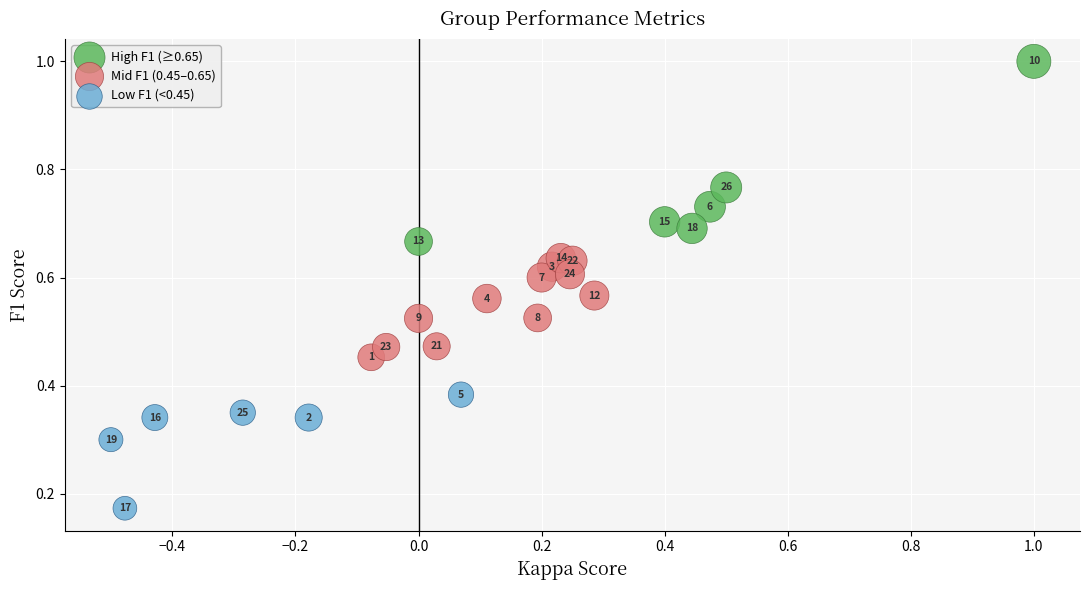

Which series contains the lowest Y value?

Low F1 (<0.45)